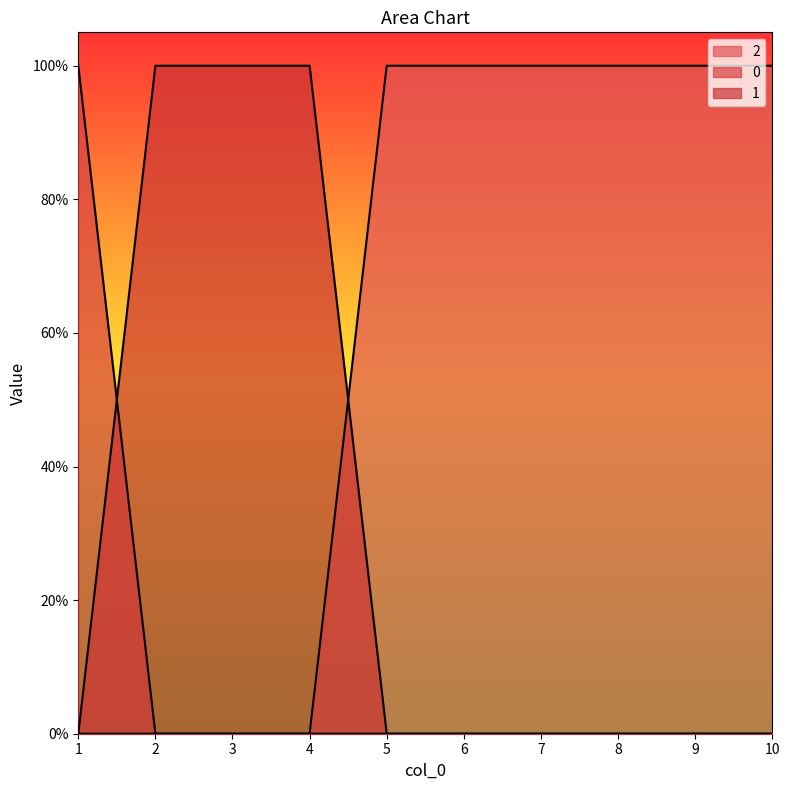

Reading right to left, list all the values displayed in this chart.

0: 10=0	9=0	8=0	7=0	6=0	5=0	4=0	3=0	2=0	1=1
1: 10=0	9=0	8=0	7=0	6=0	5=0	4=1	3=1	2=1	1=0
2: 10=1	9=1	8=1	7=1	6=1	5=1	4=0	3=0	2=0	1=0